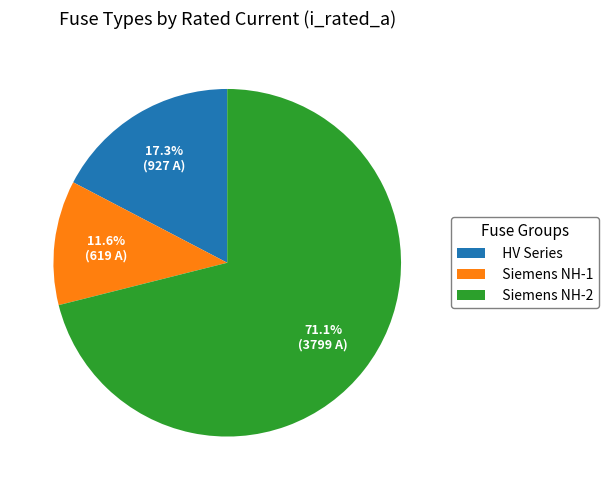

How many segments does this pie chart have?

3